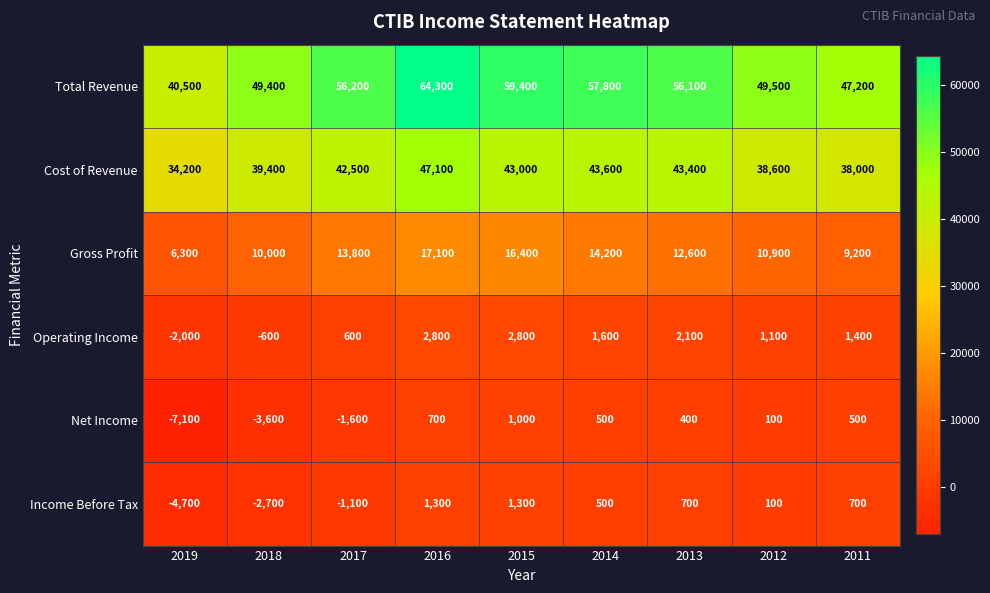

Is it true that Gross Profit equals 6300 at 2019?

True